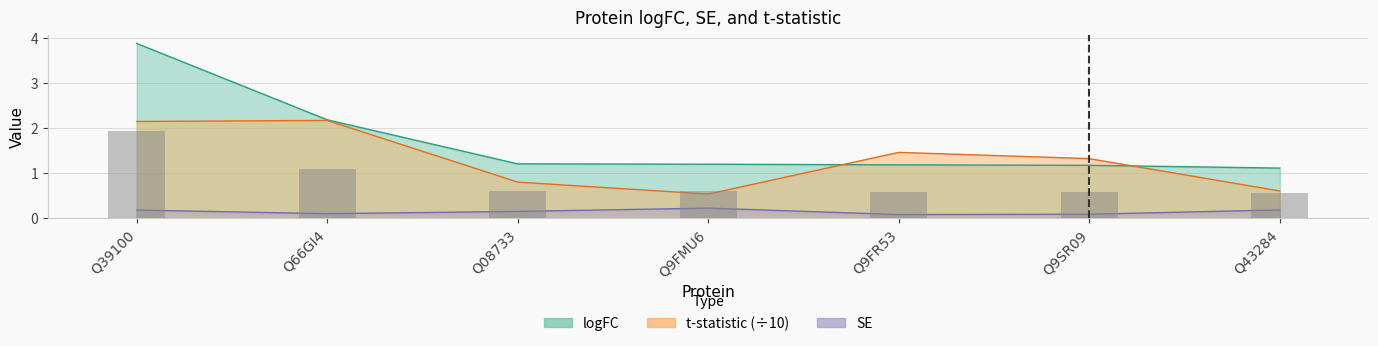

How many data points in t are less than 1?

3